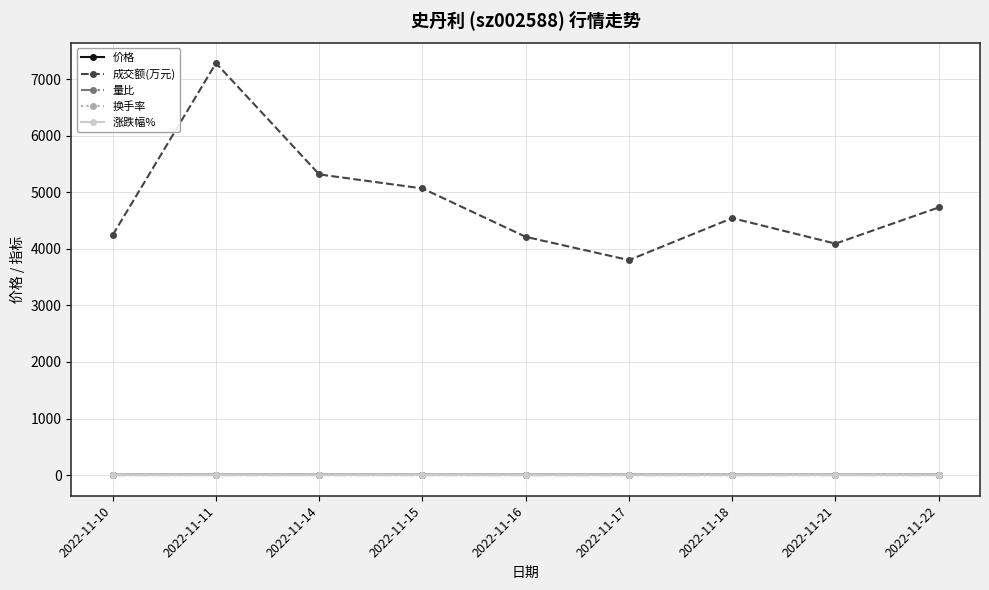

At how many categories does at least one series exceed 1042?

9